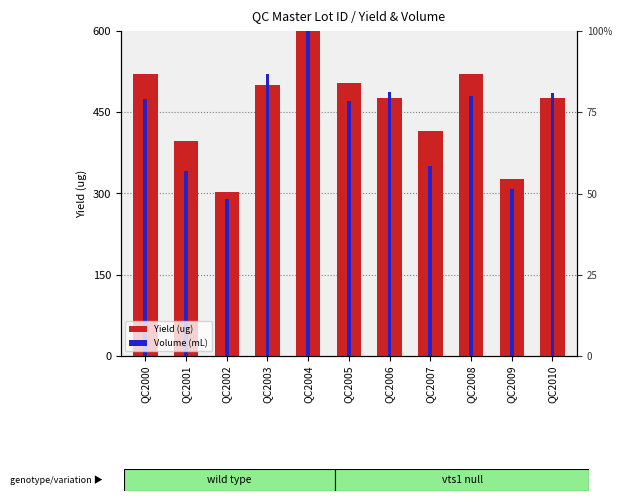

What is the approximate value of Yield (ug) at QC2008?

520.8